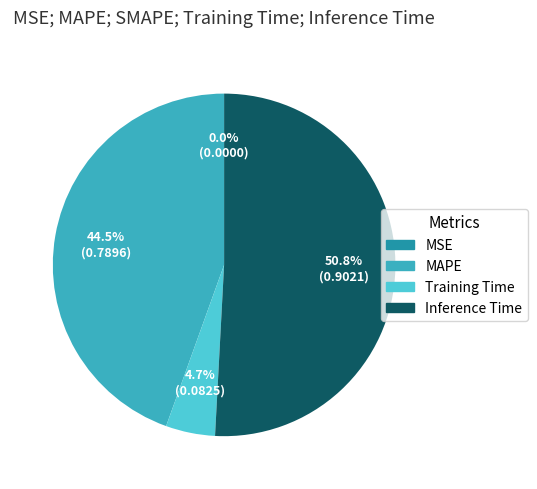

Does any single category account for the majority?

Yes